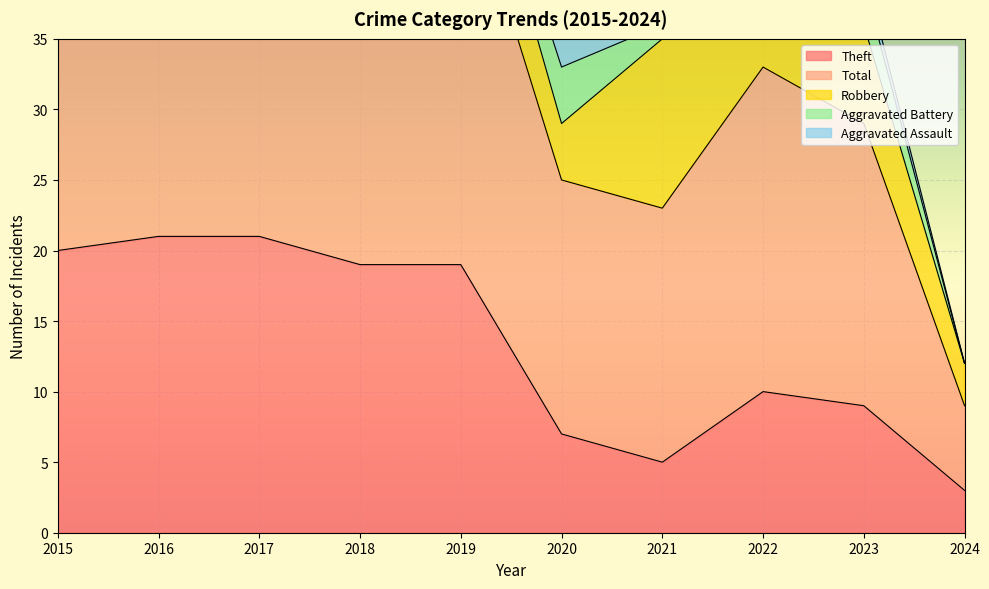

How many values in the Robbery series exceed 6?

3